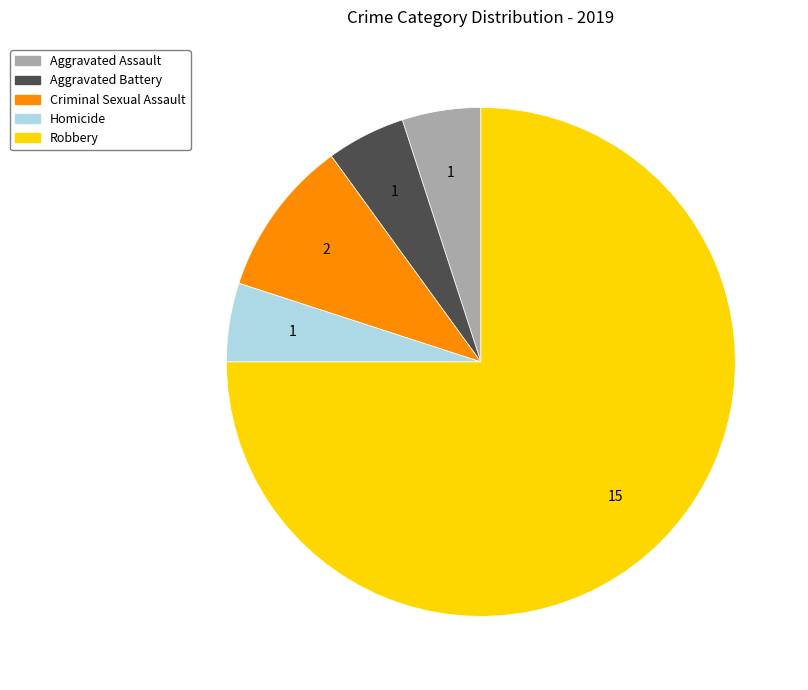

True or false: Robbery accounts for 80% of the total.

False